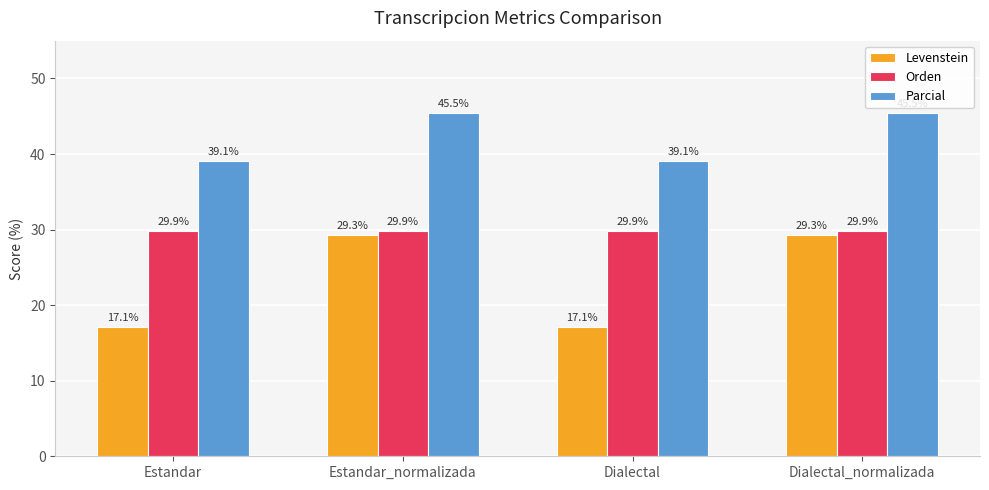

At how many categories does at least one series exceed 43?

2